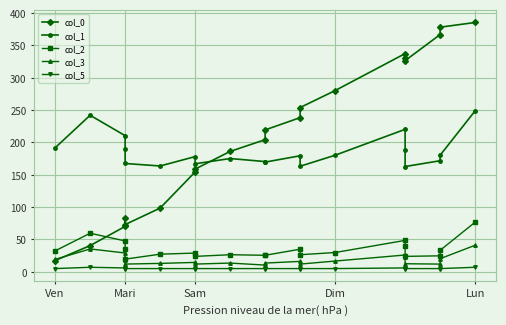

What is the smallest value displayed?

5.0